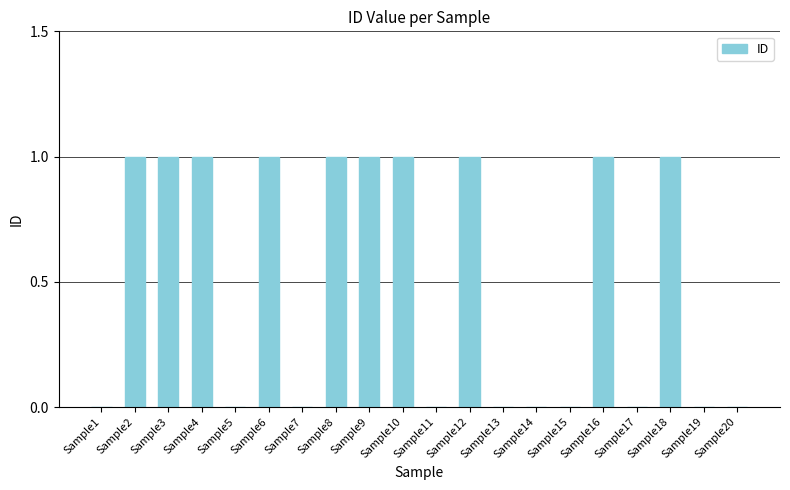

Between Sample9 and Sample19, which is larger?

Sample9